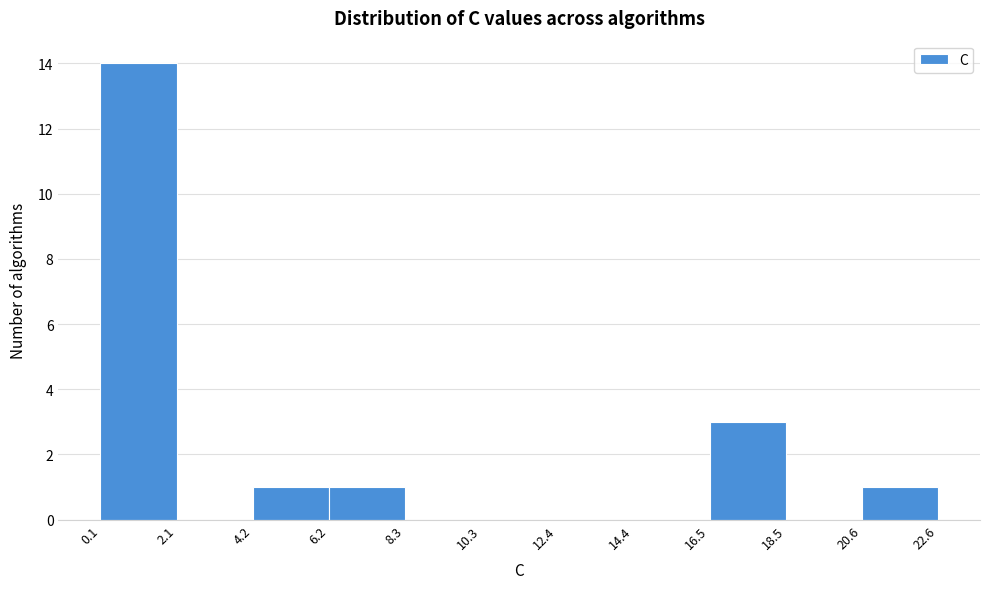

Over which range of the x-axis is the bar tallest?

0.1 to 2.1